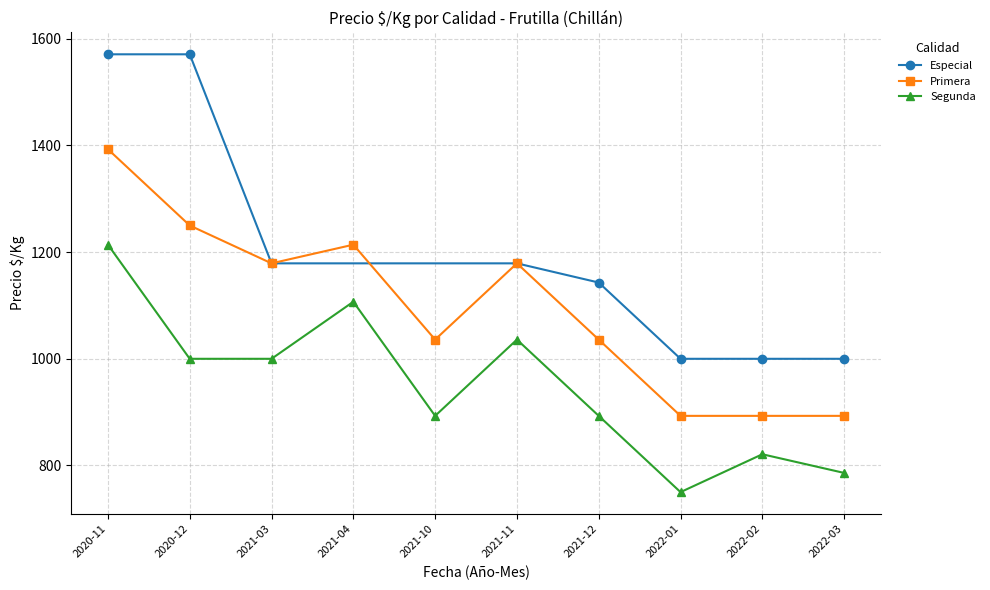

The value of Especial at 2022-02 is 1645. True or false?

False